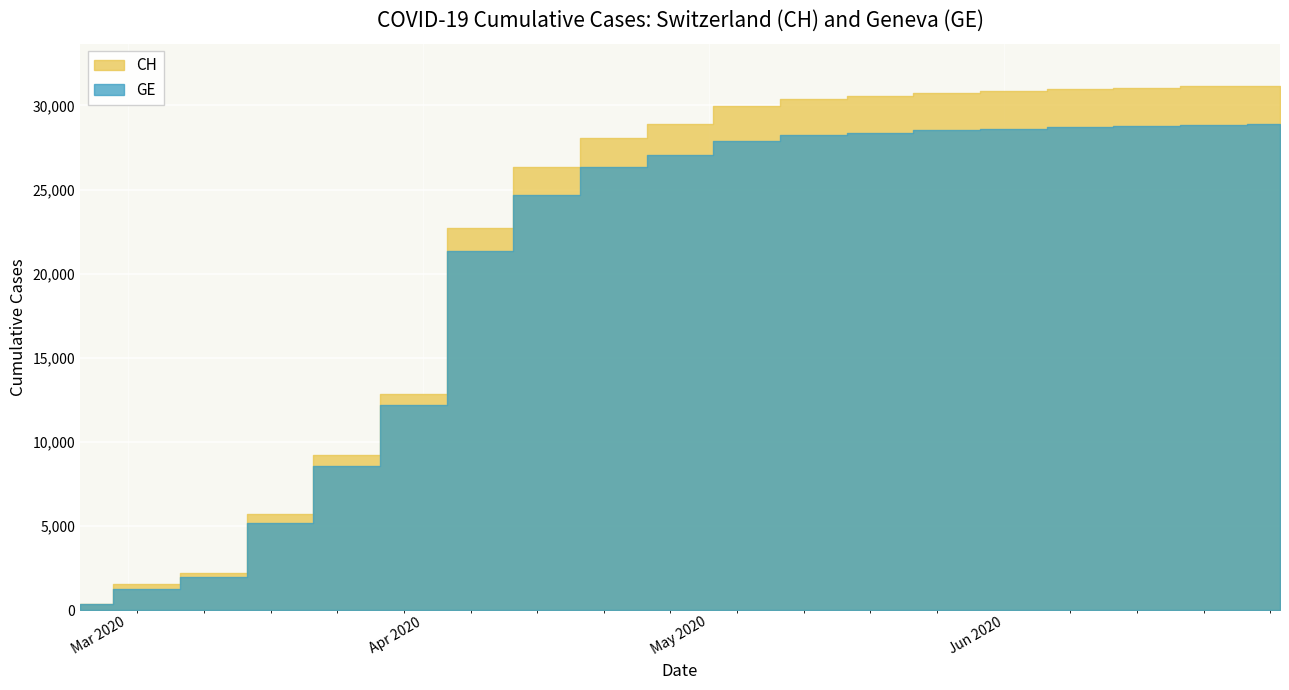

What is the maximum value for CH?

31178